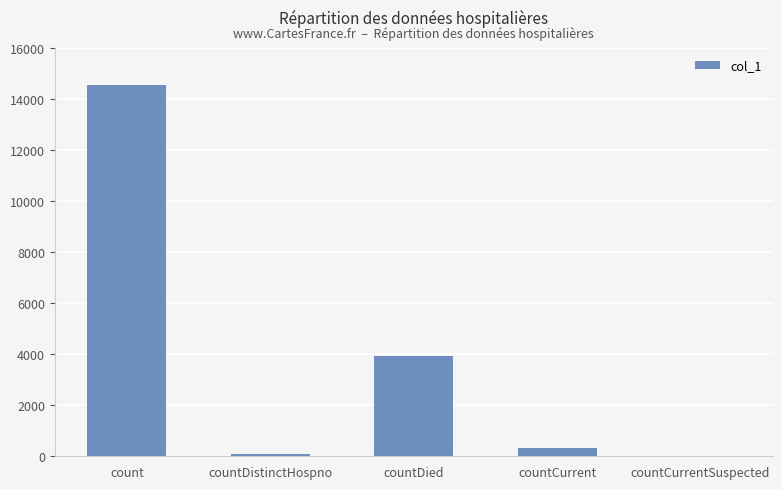

What is the difference between the values at countCurrentSuspected and count?

14541